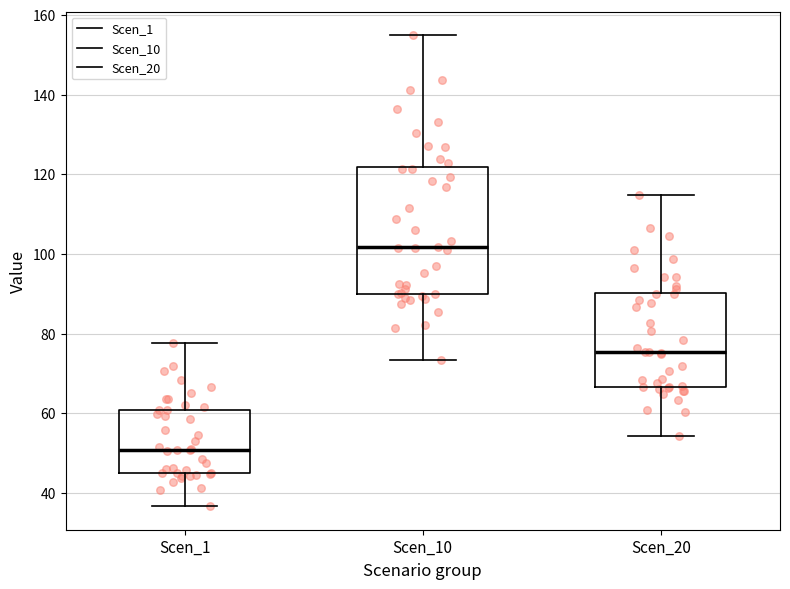

Reading left to right, read every box against the y-axis: the position of its median line, the range the box covers, and the ends of its whiskers. The values are not printed on the chart, so give them approximately, as read against the axis.

Scen_1: median 50, box 44 to 60, whiskers 36 to 78
Scen_10: median 102, box 90 to 122, whiskers 74 to 154
Scen_20: median 76, box 66 to 90, whiskers 54 to 114